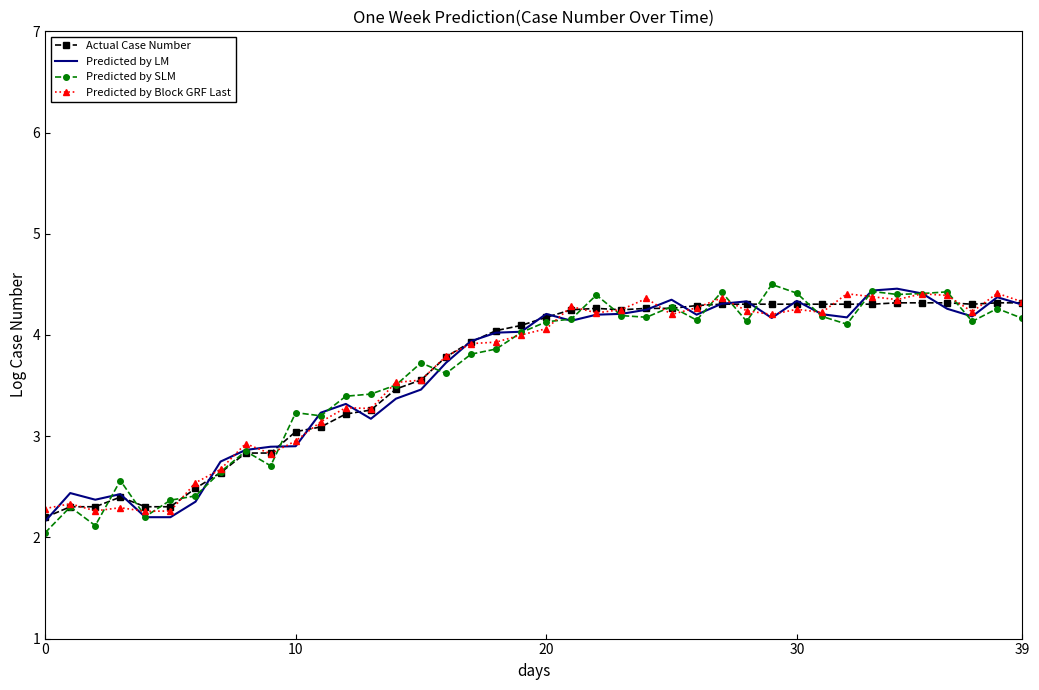

What are all the series names shown in the legend?

Actual Case Number, Predicted by LM, Predicted by SLM, Predicted by Block GRF Last